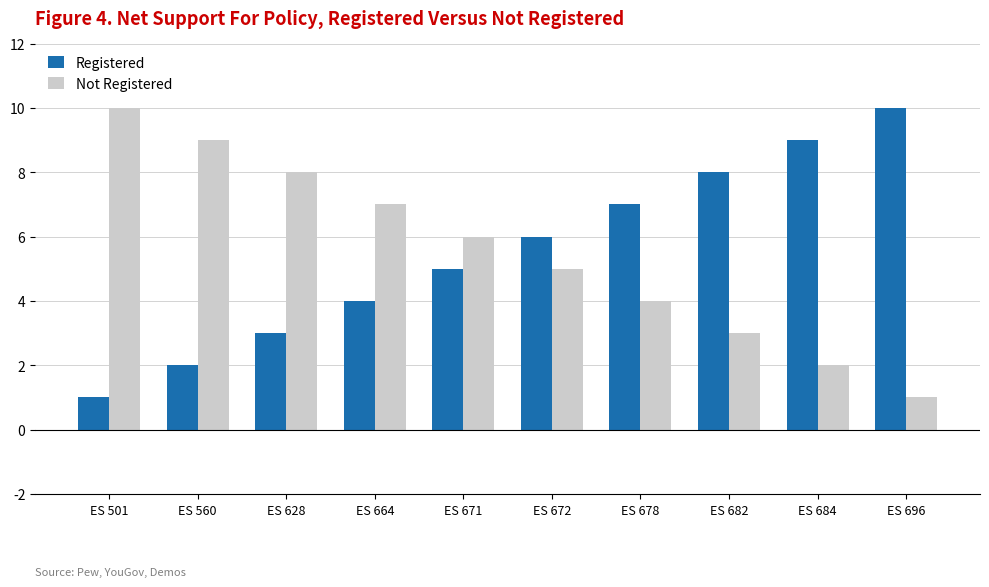

How many data points does each series have?

10